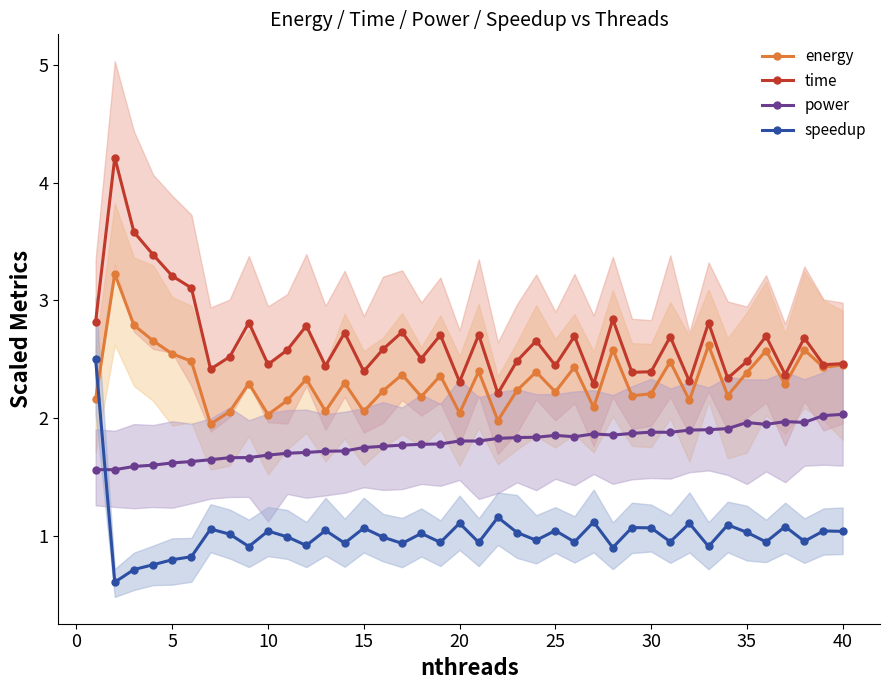

True or false: power and time intersect in this chart.

False